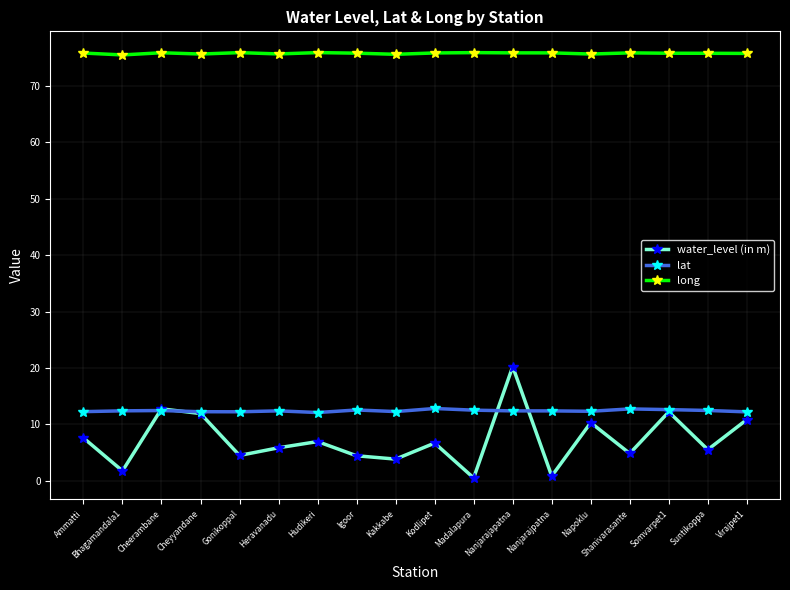

True or false: long has more than 0 interior local peaks.

True